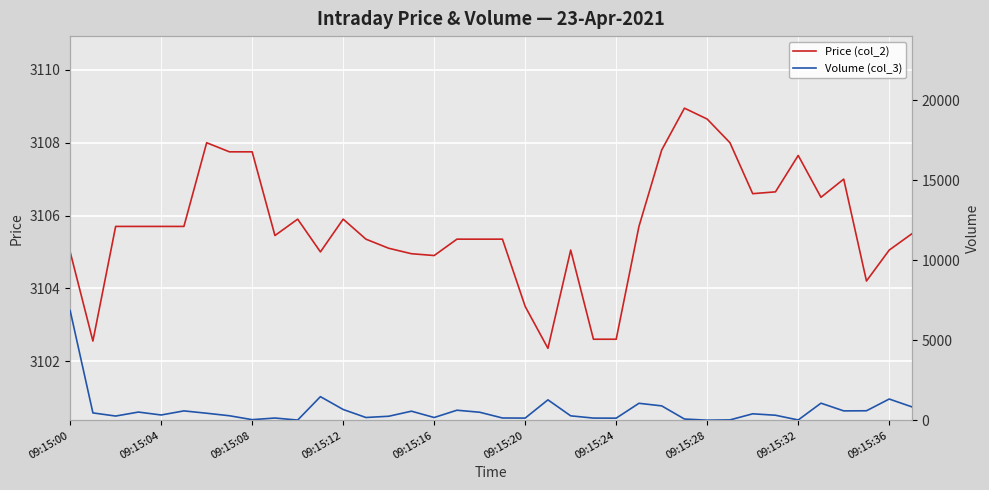

At which category does the chart reach its peak across all series?

09:15:00